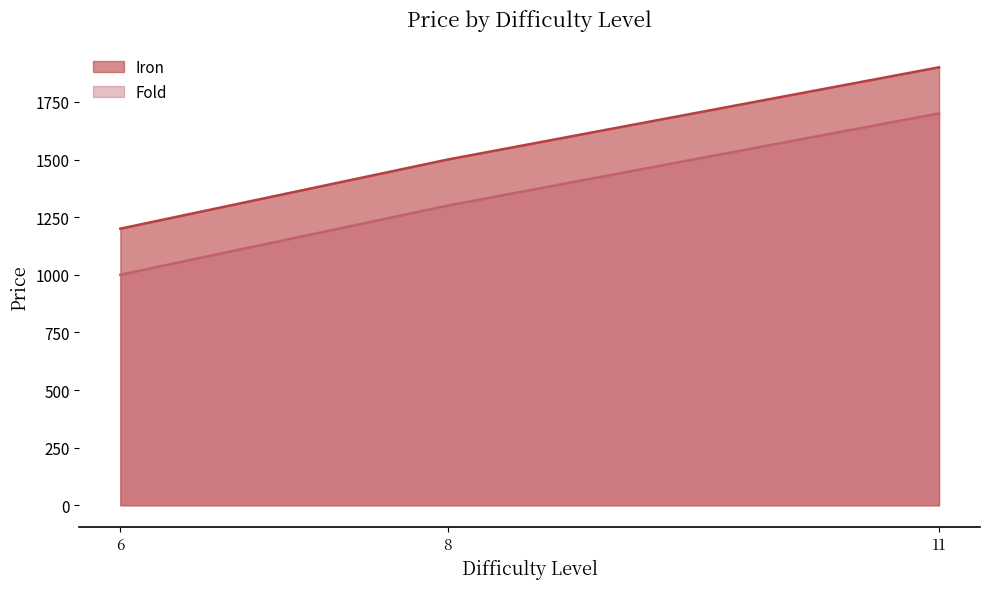

Reading left to right, what are all the values shown in this chart?

Iron: 6=1200	8=1500	11=1900
Fold: 6=1000	8=1300	11=1700